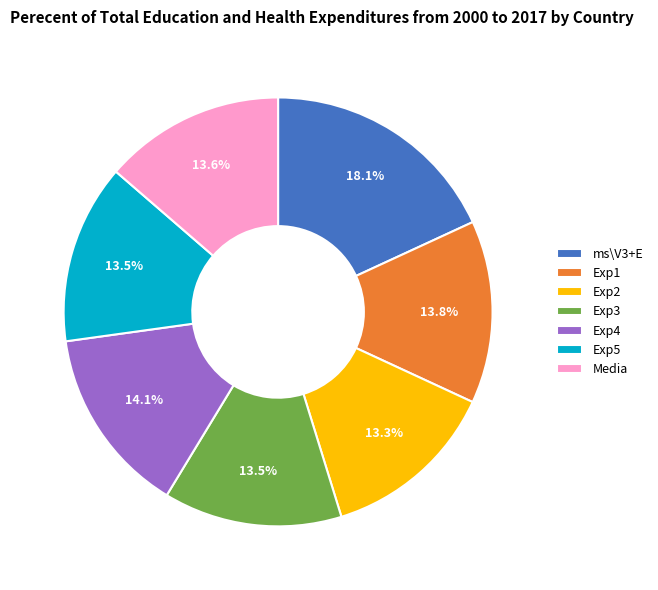

To the nearest percent, what is the combined percentage of Exp3 and Exp1?

27%